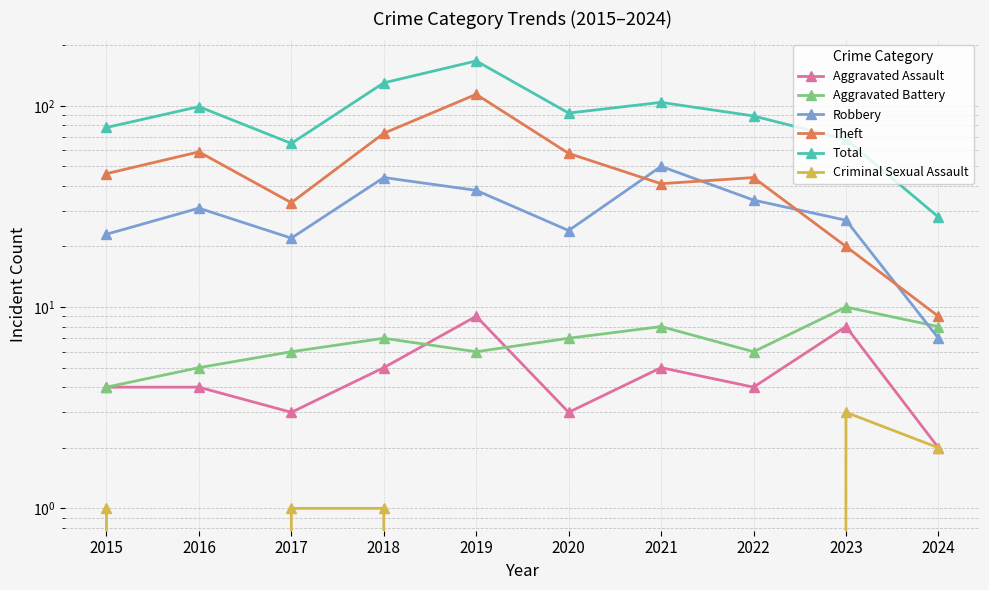

What is the sum of all Criminal Sexual Assault values?

8